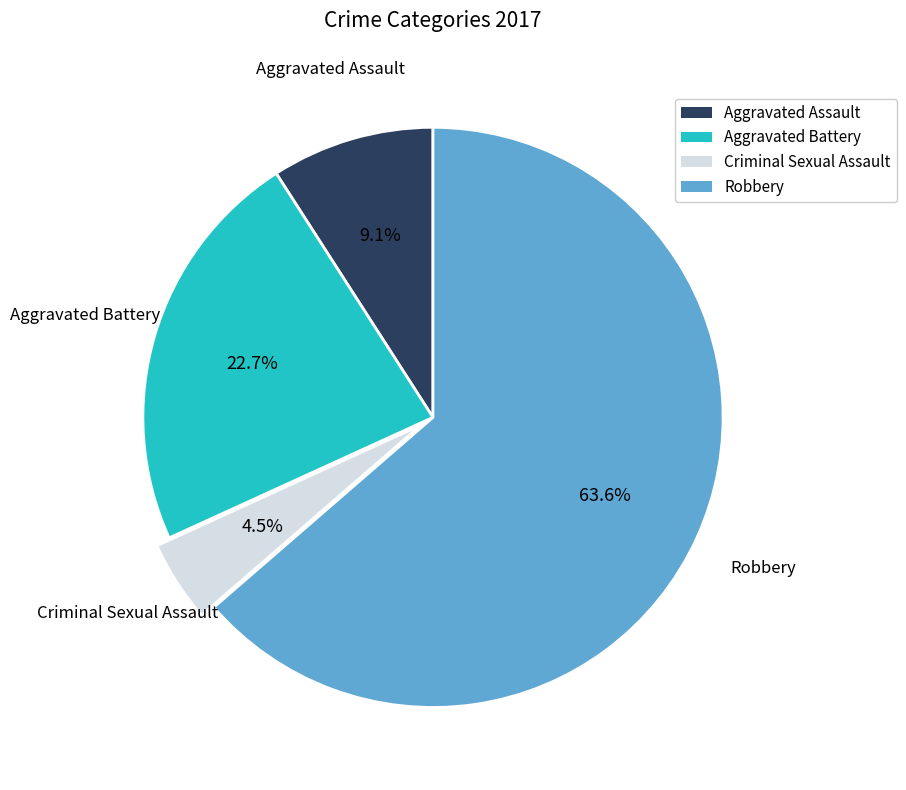

To the nearest percent, what portion does Aggravated Assault represent?

9%